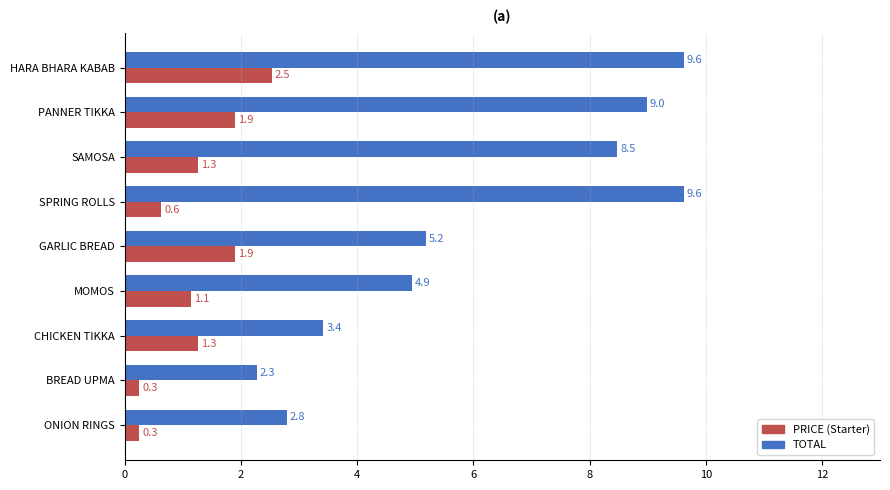

Rank the series by their maximum value, from highest to lowest.

TOTAL, PRICE (Starter)